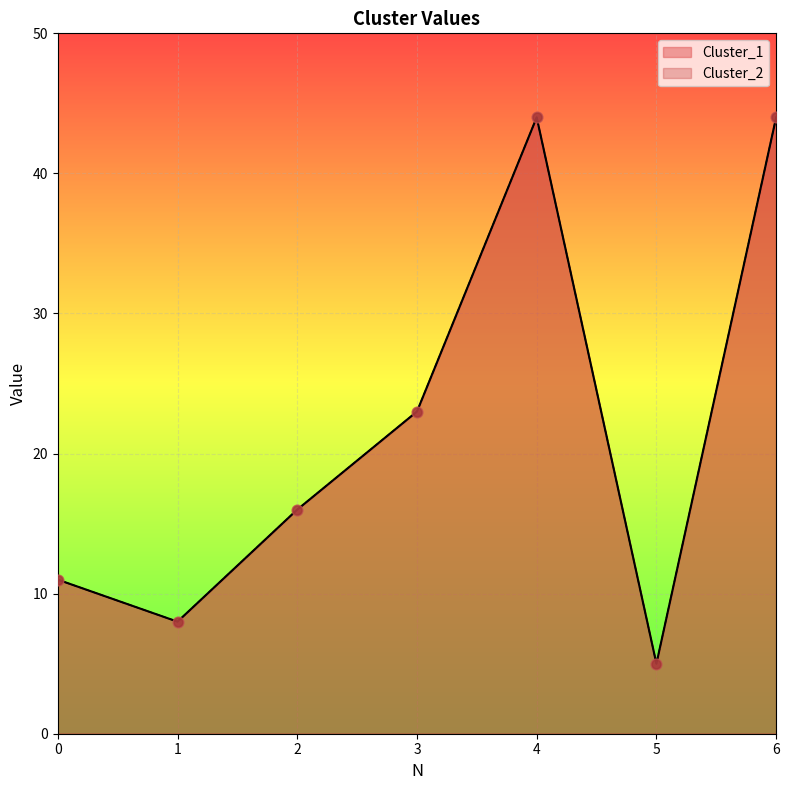

At how many categories does at least one series exceed 7?

6